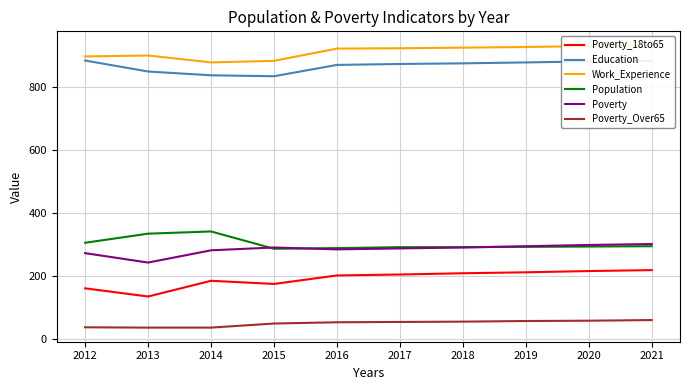

Where do Population and Poverty first cross each other?

2014 and 2015